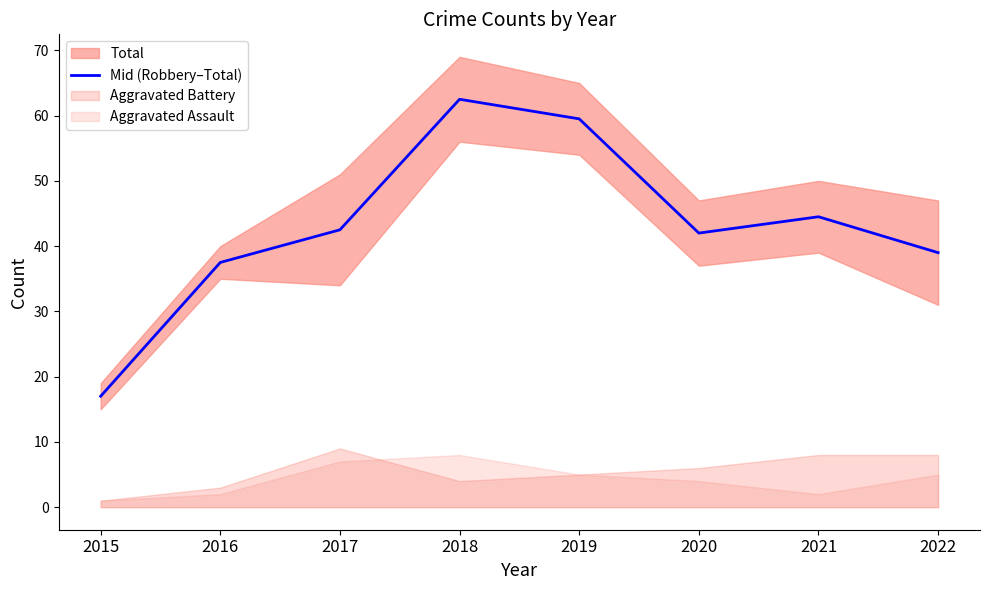

The value at 2017 is 28.4. True or false?

False